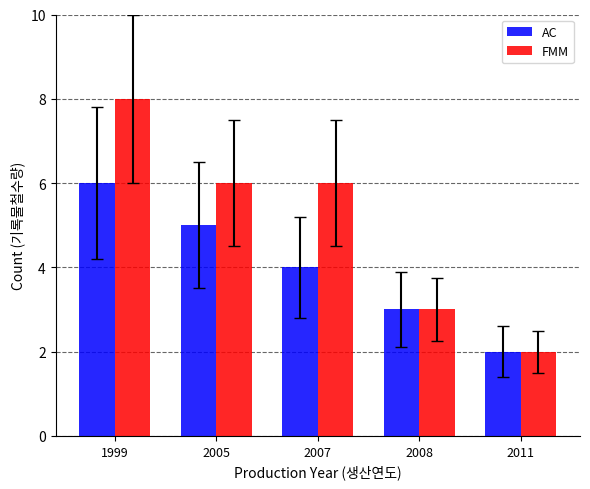

Between 1999 and 2008, which series saw the biggest shift?

FMM